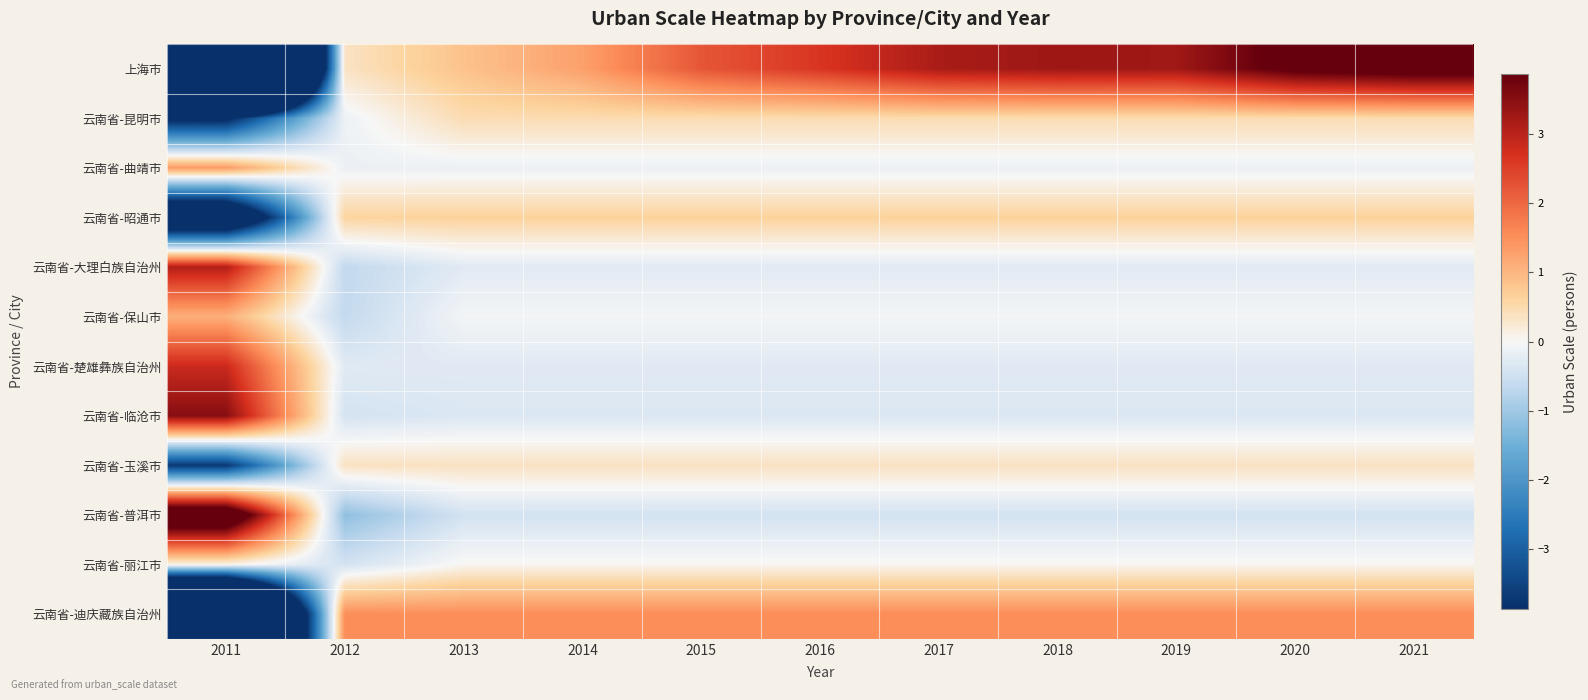

What is the spread (max minus min) of values at 2016?

3.1